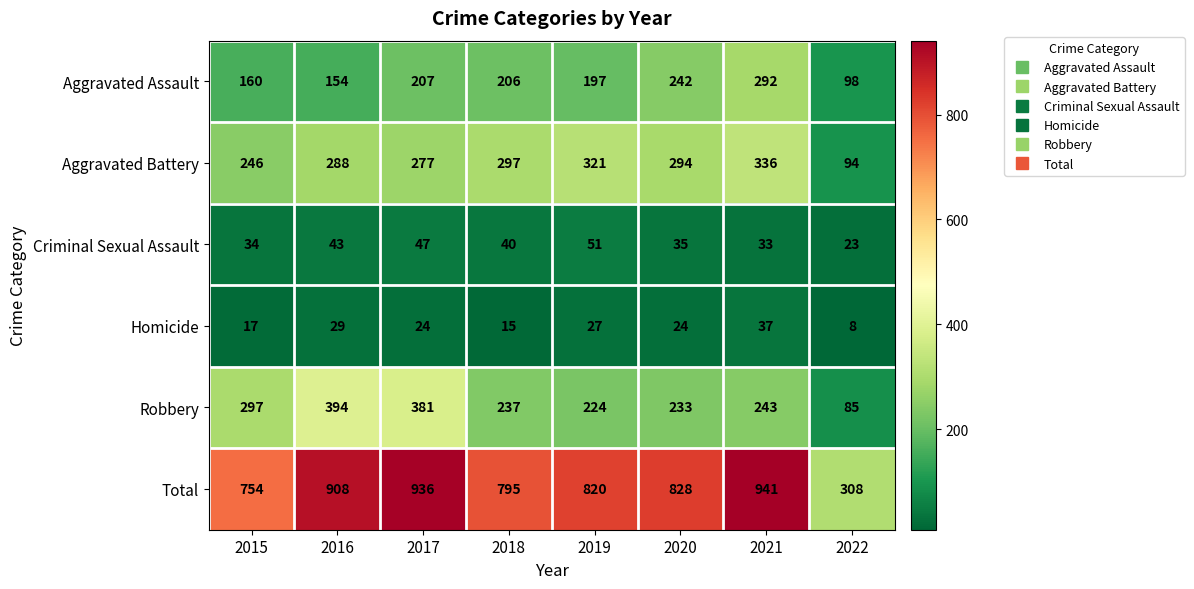

Is it true that Total equals 1086 at 2019?

False